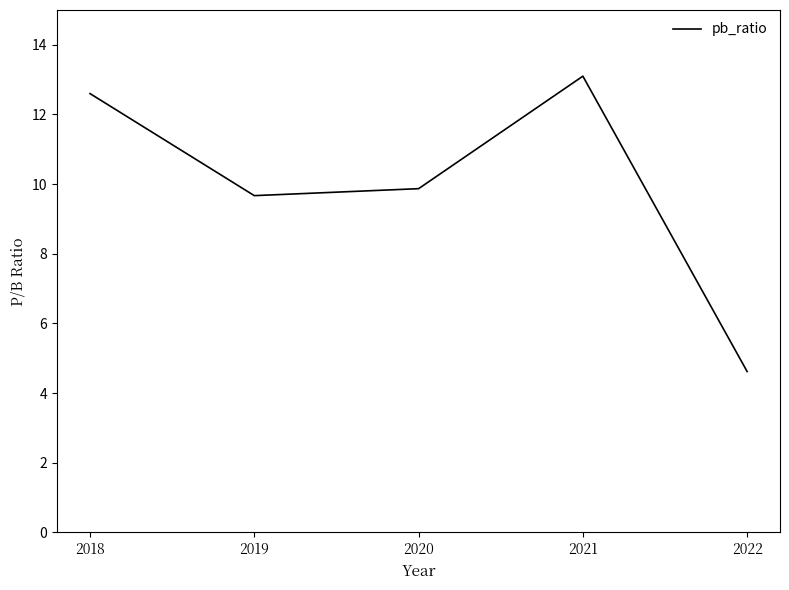

Reading left to right, extract all data points from this chart.

2018=12.6	2019=9.7	2020=9.9	2021=13.1	2022=4.6